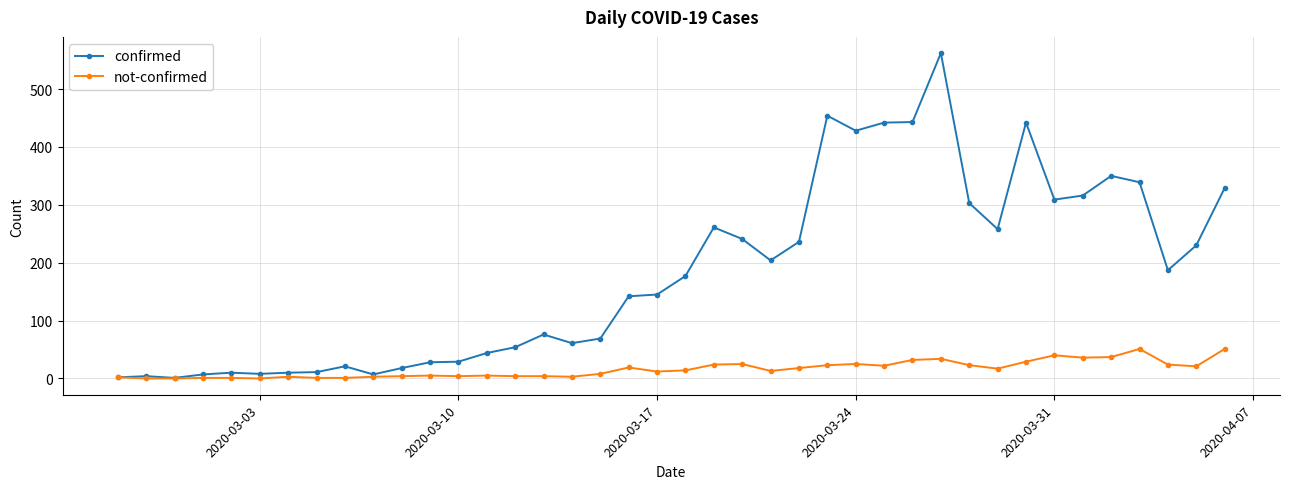

True or false: confirmed has more than 2 points higher than both neighbors.

True